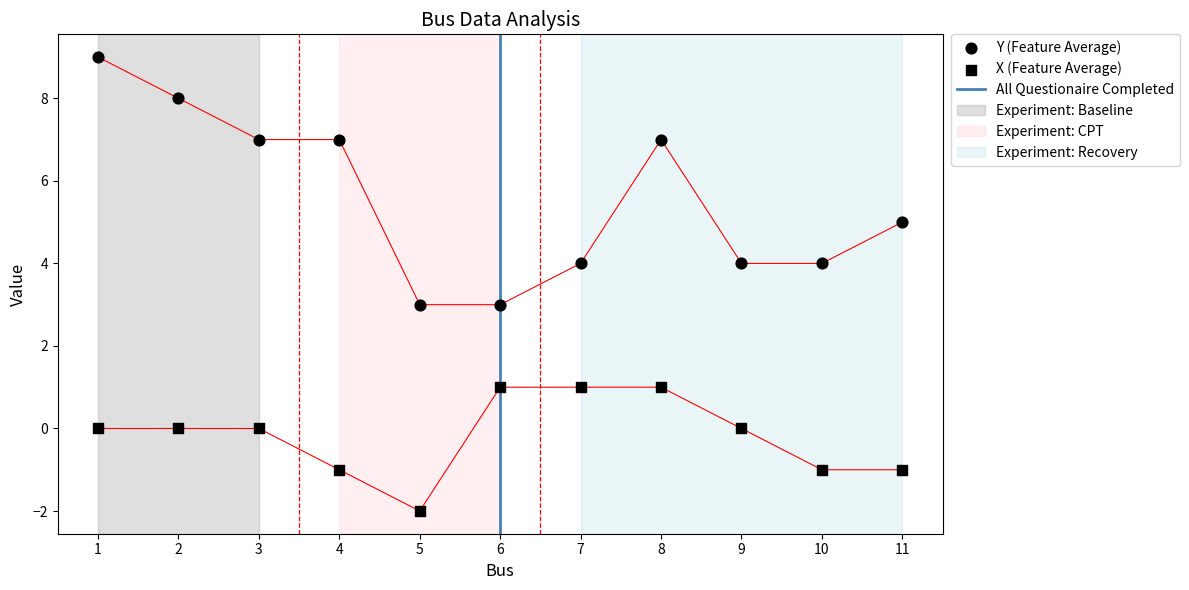

At which category is the sum across all series the highest?

1